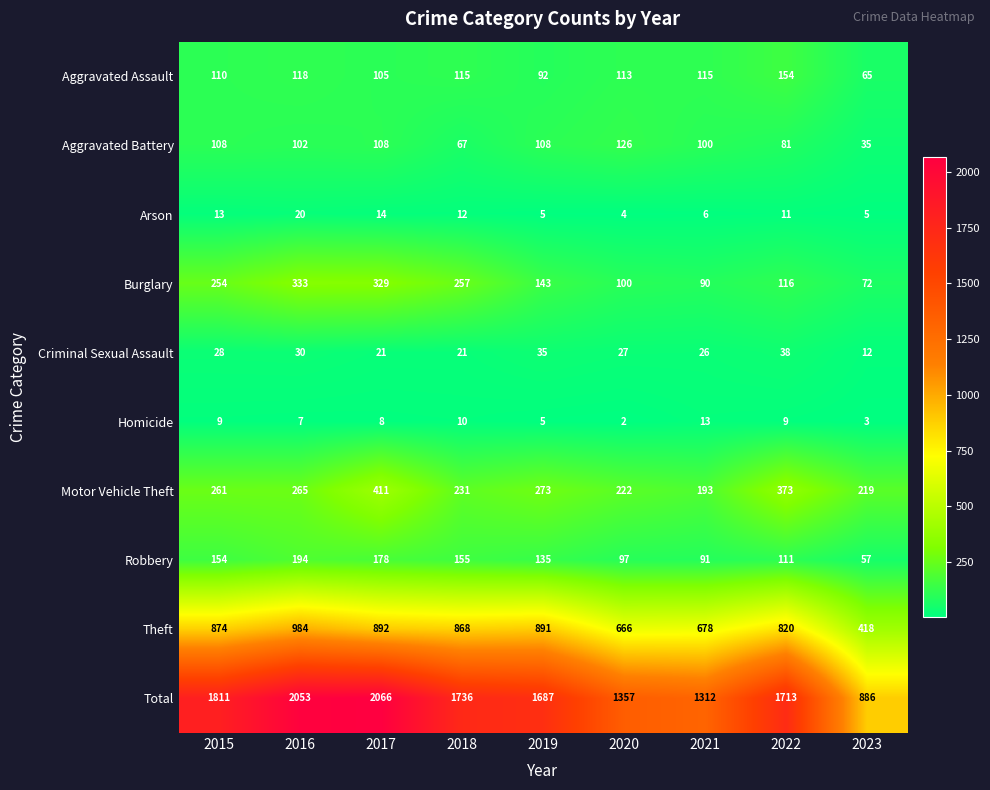

What is the average value of the Criminal Sexual Assault series?

26